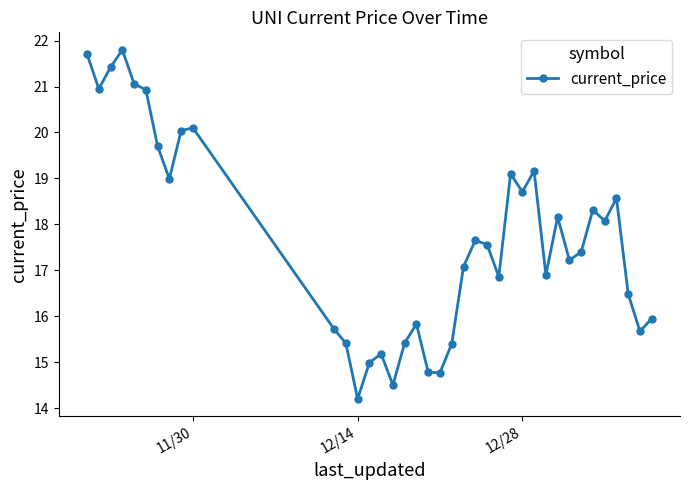

How many data points does each series have?

38